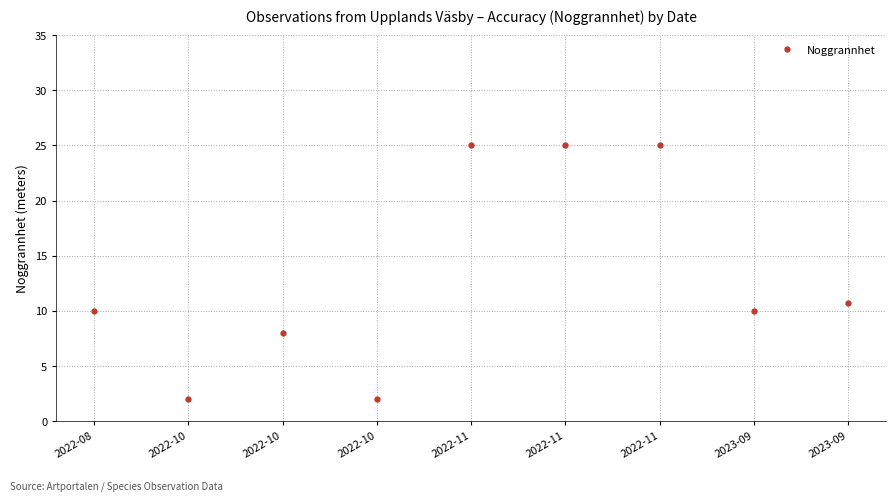

Reading left to right, extract all data points from this chart.

10.0	2.0	8.0	2.0	25.0	25.0	25.0	10.0	10.7